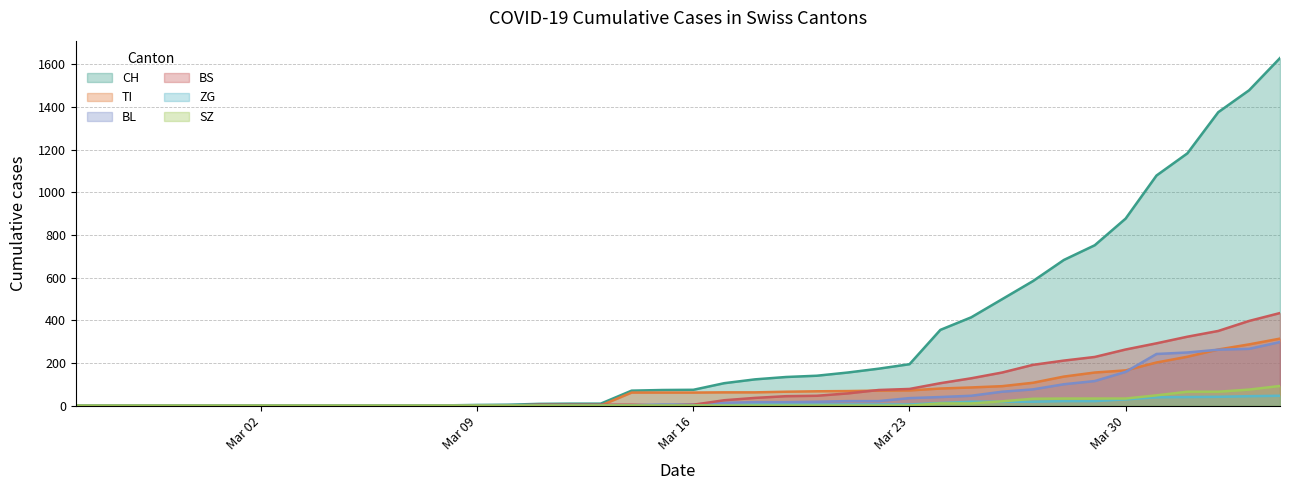

True or false: SZ and BS cross at least once.

False